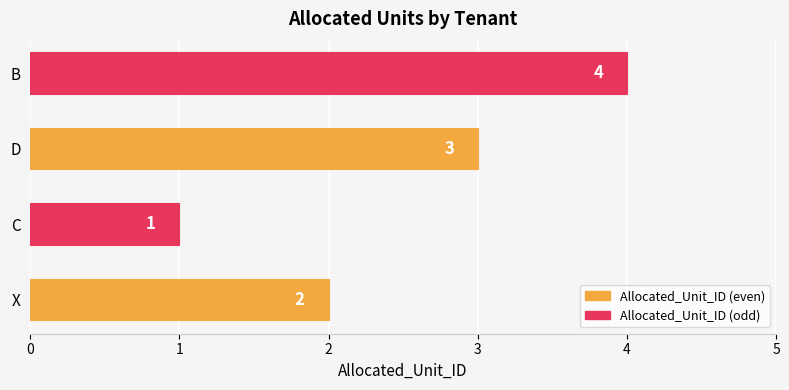

What is the difference between the values at C and B?

3